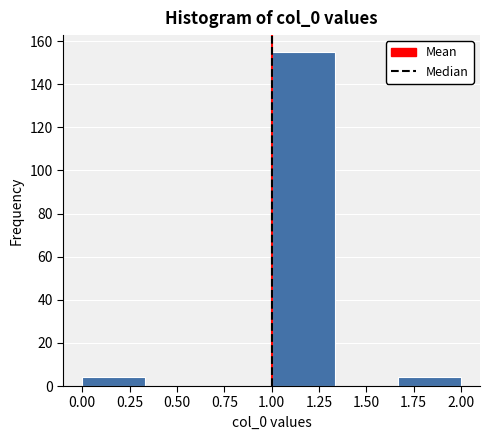

Over which range of the x-axis is the bar tallest?

1.00 to 1.35